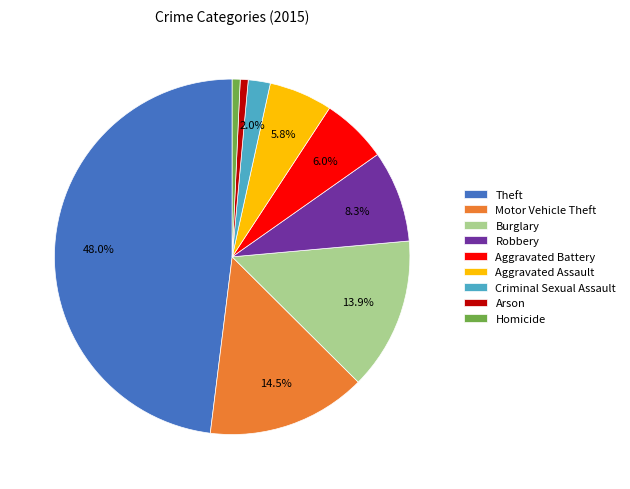

Is Burglary the majority of the pie?

No